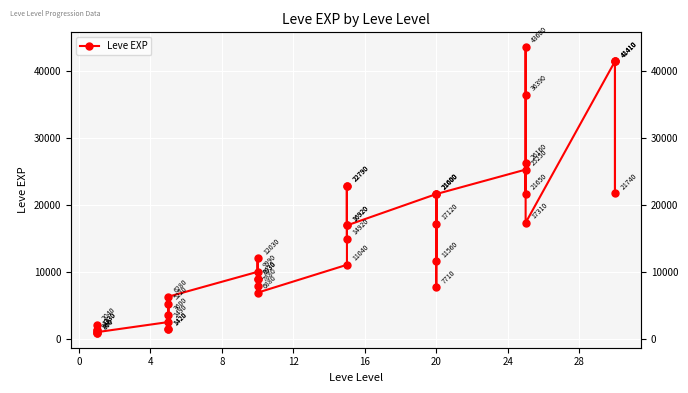

What is the difference between the second highest and minimum values?

40610